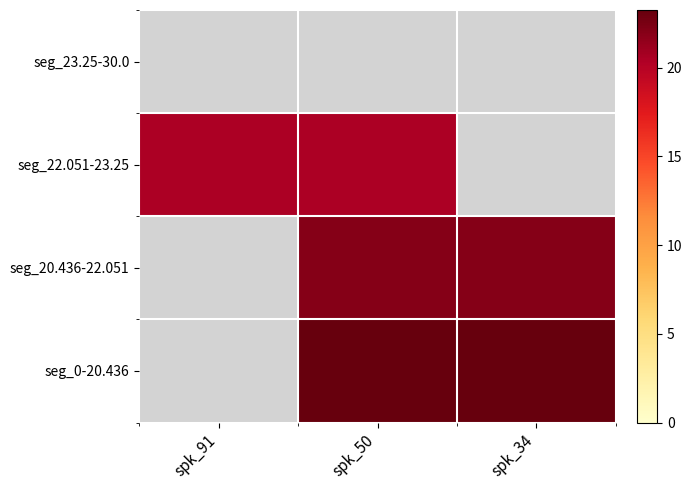

The value of seg_22.051-23.25 at spk_91 is 20.4. True or false?

True